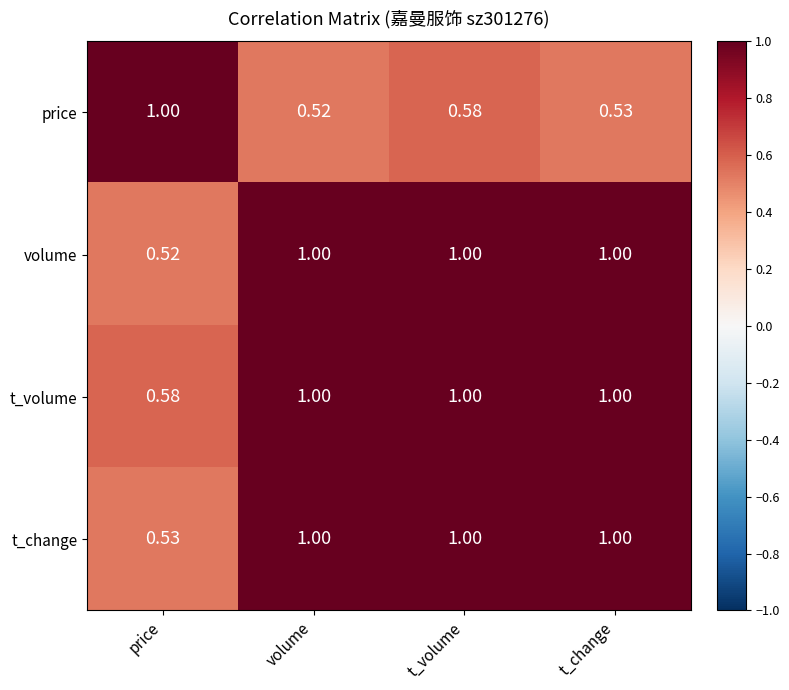

Between price and t_change, which series saw the biggest shift?

volume